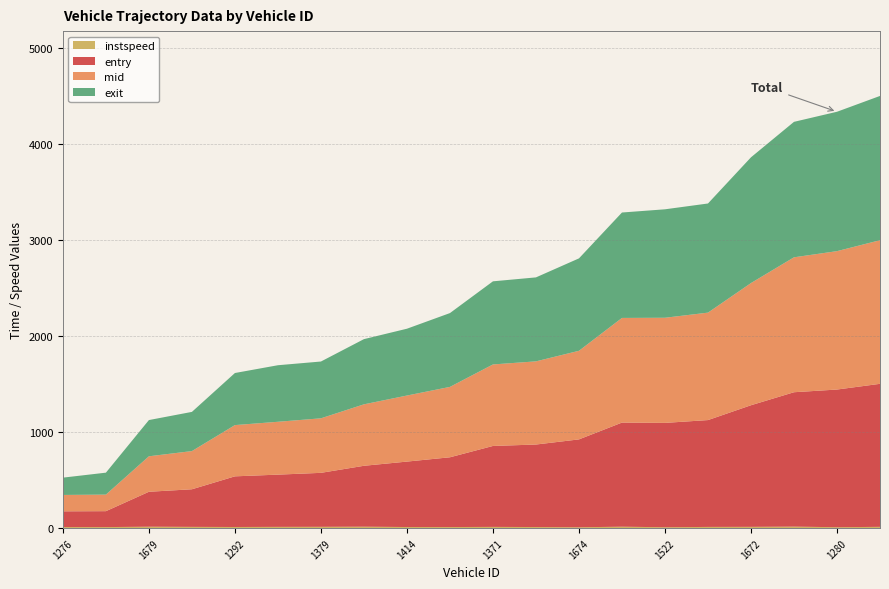

Reading right to left, transcribe all the data shown in this chart.

entry: 1488.3	1432.7	1398.5	1265.6	1111.9	1085.9	1083.5	914.4	858.6	842.3	726.0	680.9	633.8	561.7	543.7	527.2	391.4	363.6	165.7	163.8
mid: 1494.4	1440.2	1404.0	1271.5	1118.1	1094.0	1089.0	922.0	865.5	848.3	732.5	687.4	639.5	567.4	550.0	533.3	397.4	369.2	172.3	170.4
exit: 1501.4	1450.5	1409.7	1308.6	1135.7	1128.6	1097.1	961.7	873.8	864.9	768.2	695.3	678.5	591.1	588.5	542.0	407.9	377.0	228.4	180.1
instspeed: 13.0	9.2	15.3	12.9	12.2	8.9	14.4	8.7	11.0	12.4	10.9	11.2	14.6	13.2	12.7	11.4	12.6	14.4	10.5	10.7